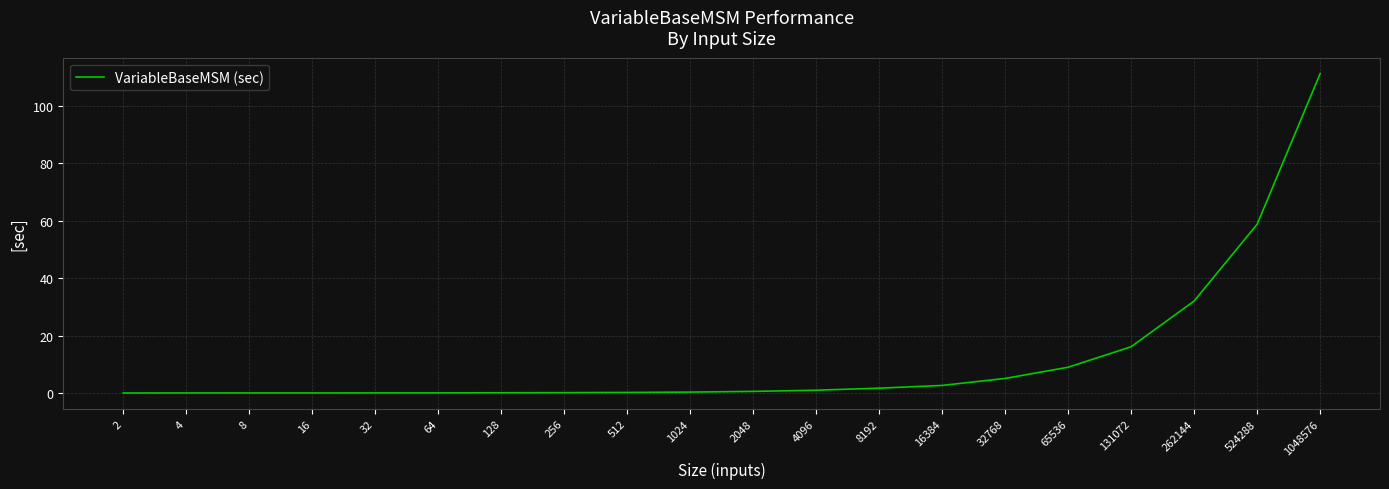

What is the maximum value shown in the chart?

111.2